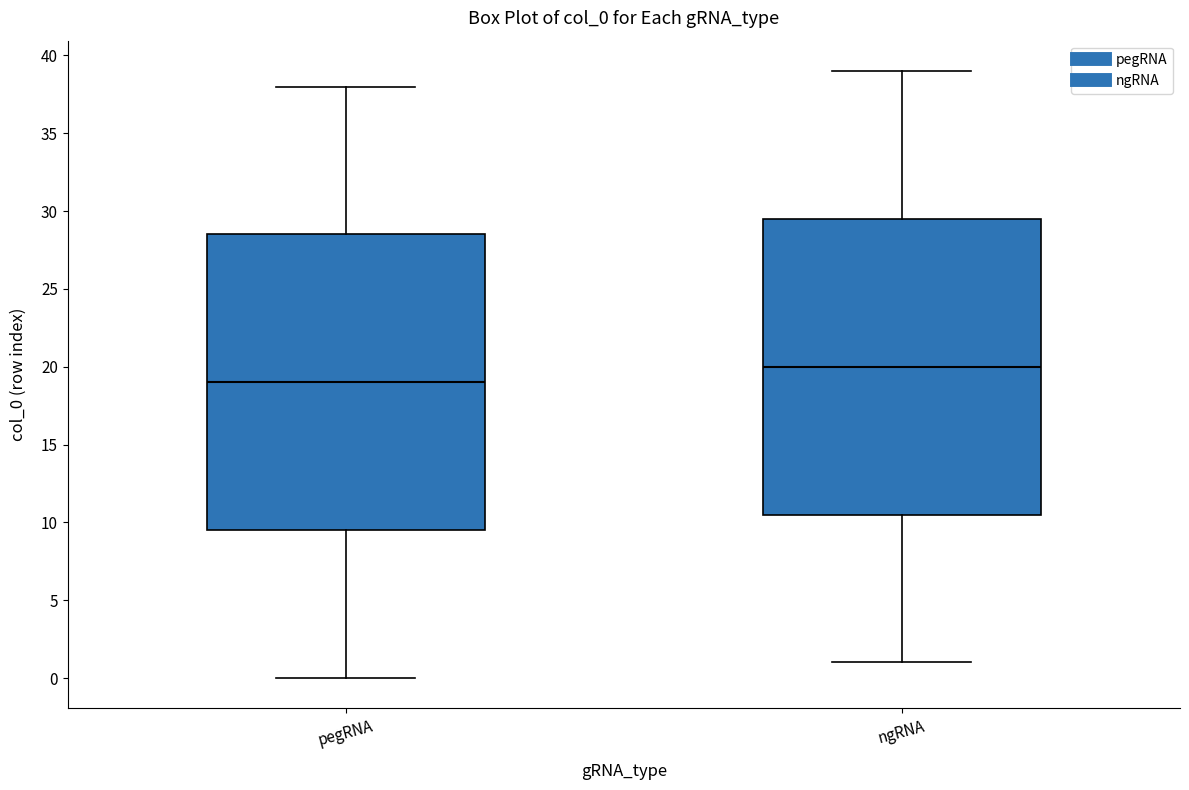

Where does the median line of the box for ngRNA sit on the y-axis? The values are not printed on the chart, so give them approximately, as read against the axis.

20.0